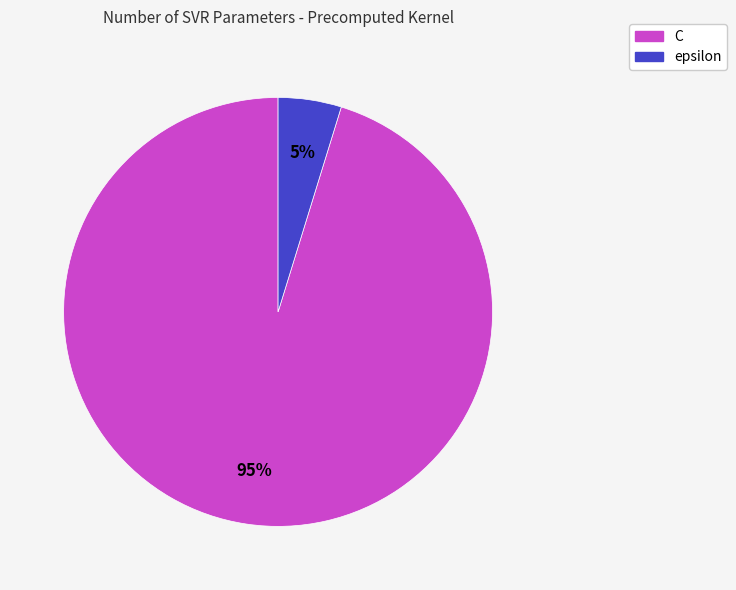

To the nearest percent, what is the average slice percentage?

50%